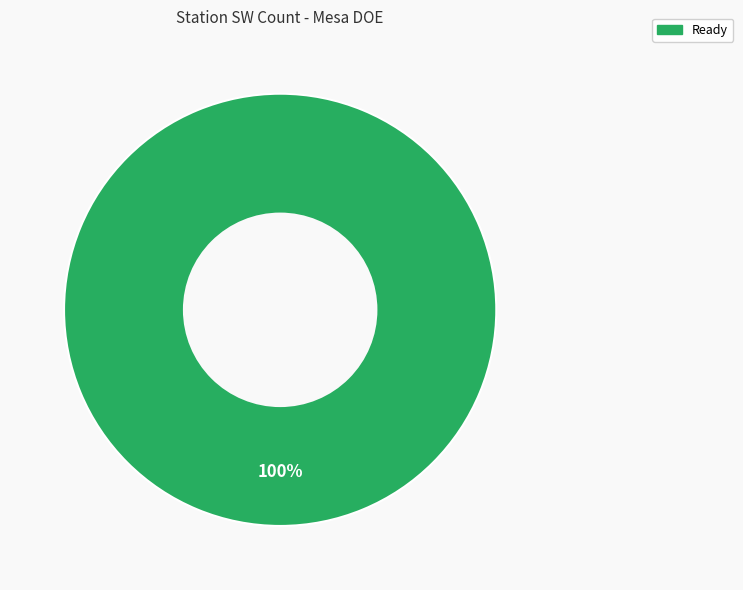

Does any single category account for the majority?

Yes